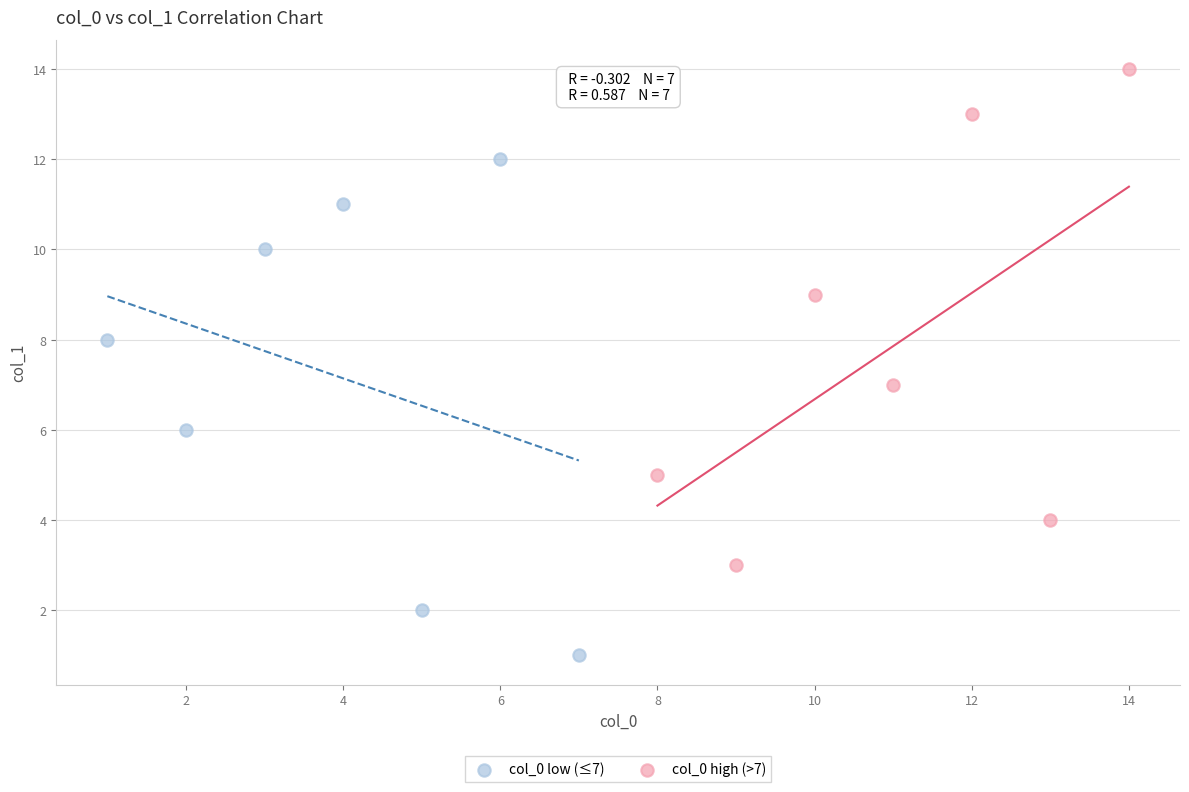

Which series contains the lowest Y value?

col_0 low (≤7)